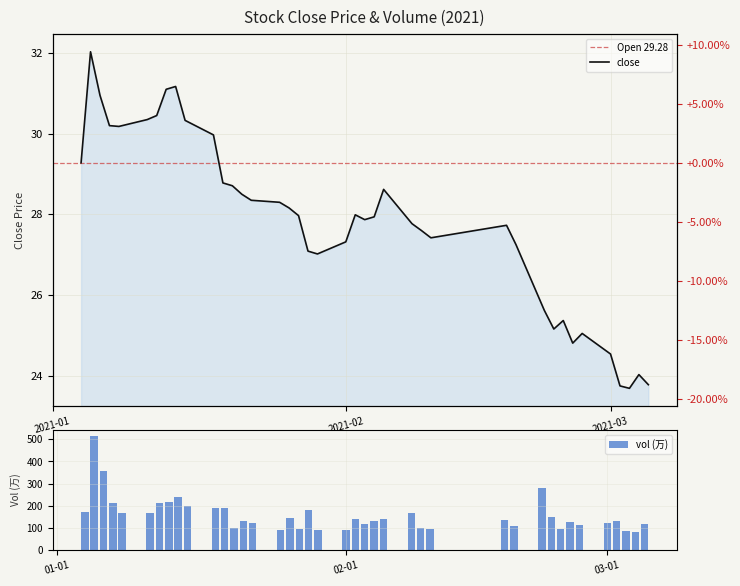

Which series has the largest range (max minus min)?

vol